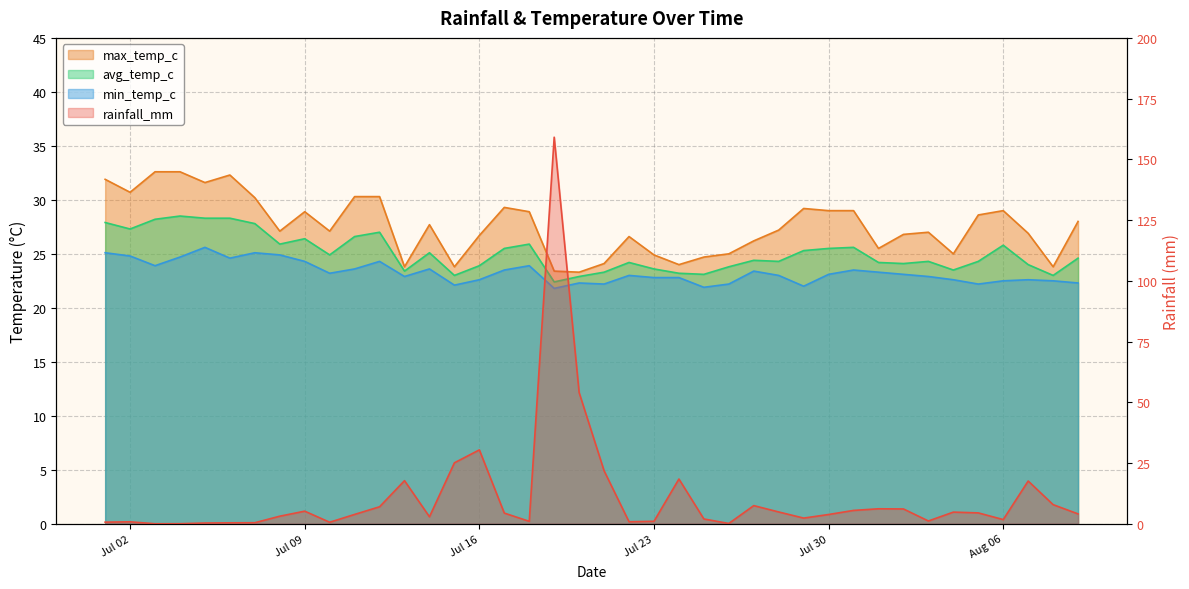

True or false: max_temp_c and min_temp_c intersect in this chart.

False